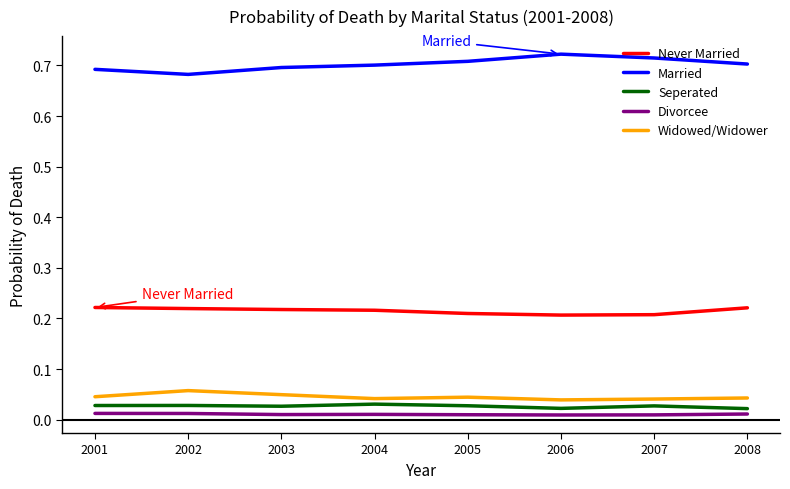

How many lines are shown in the chart?

5